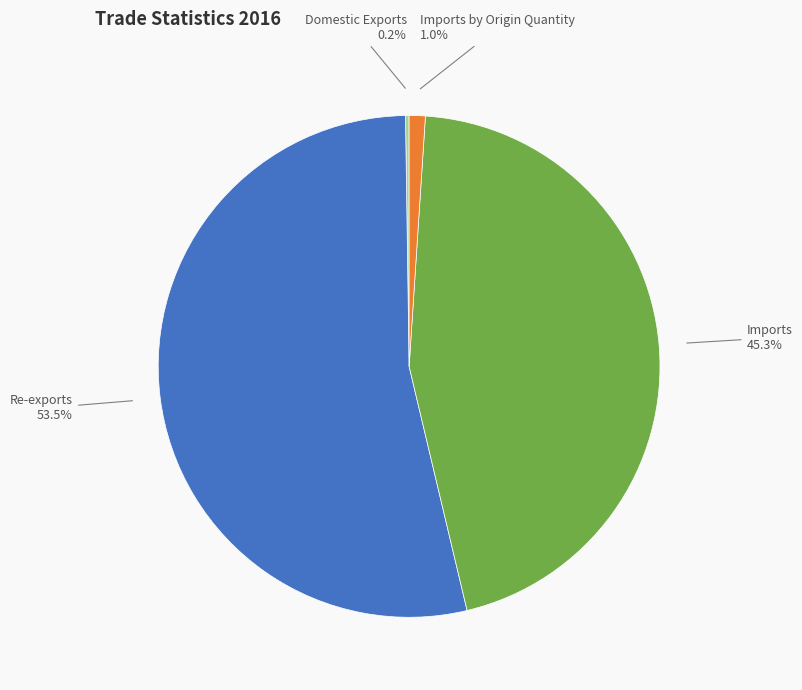

To the nearest percent, what is the difference between the largest and smallest slice percentages?

53%